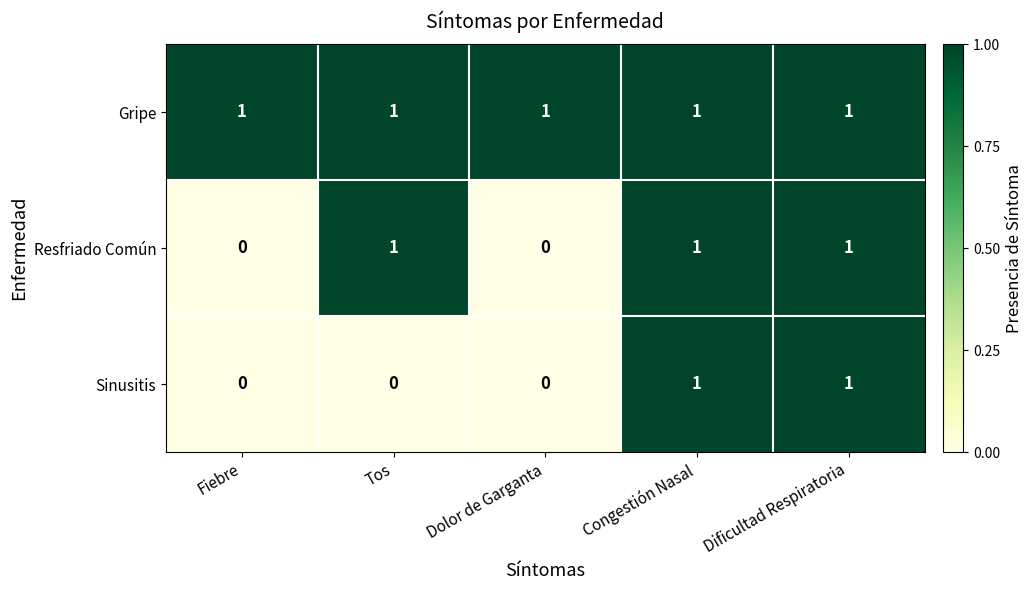

Reading left to right, list all the values displayed in this chart.

Gripe: 1	1	1	1	1
Resfriado Común: 0	1	0	1	1
Sinusitis: 0	0	0	1	1